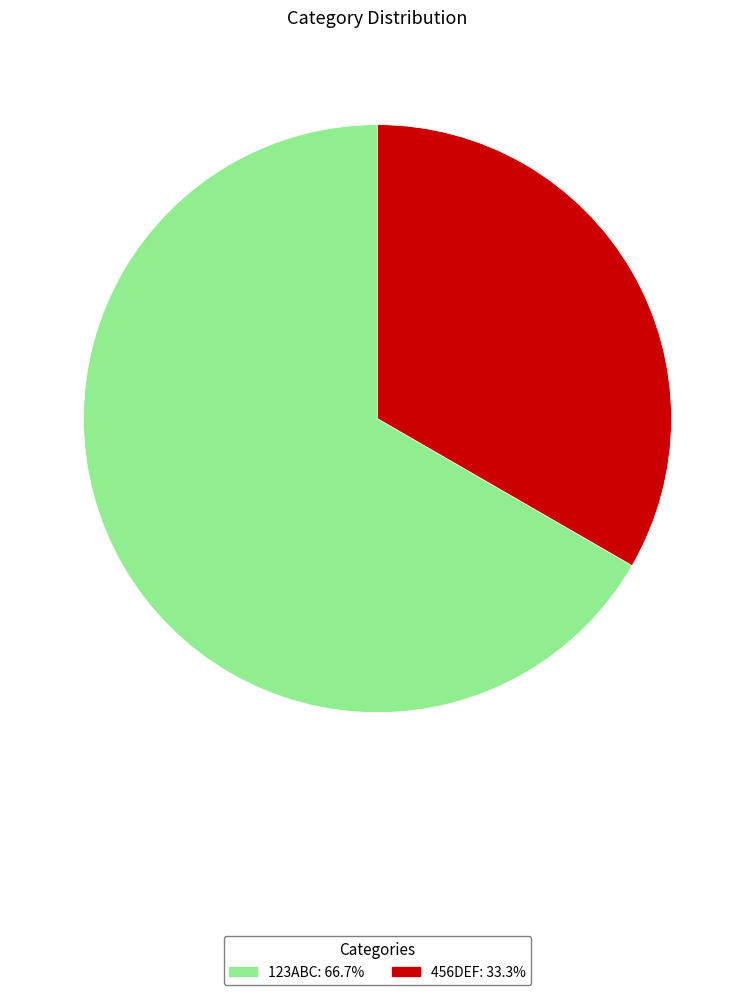

Is it true that 456DEF is 22% of the pie?

False